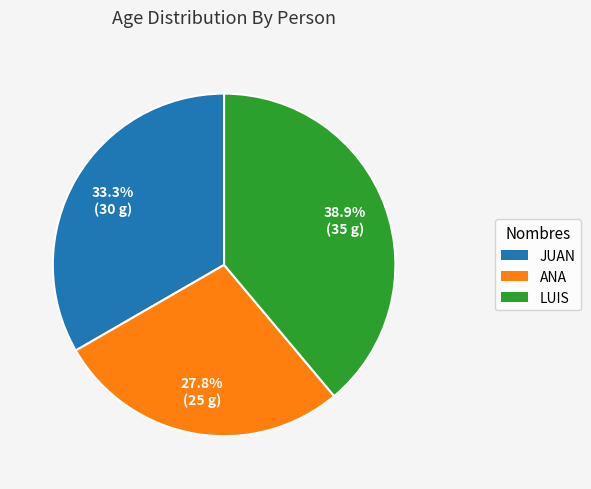

Do JUAN and ANA together represent more than half of the pie?

Yes